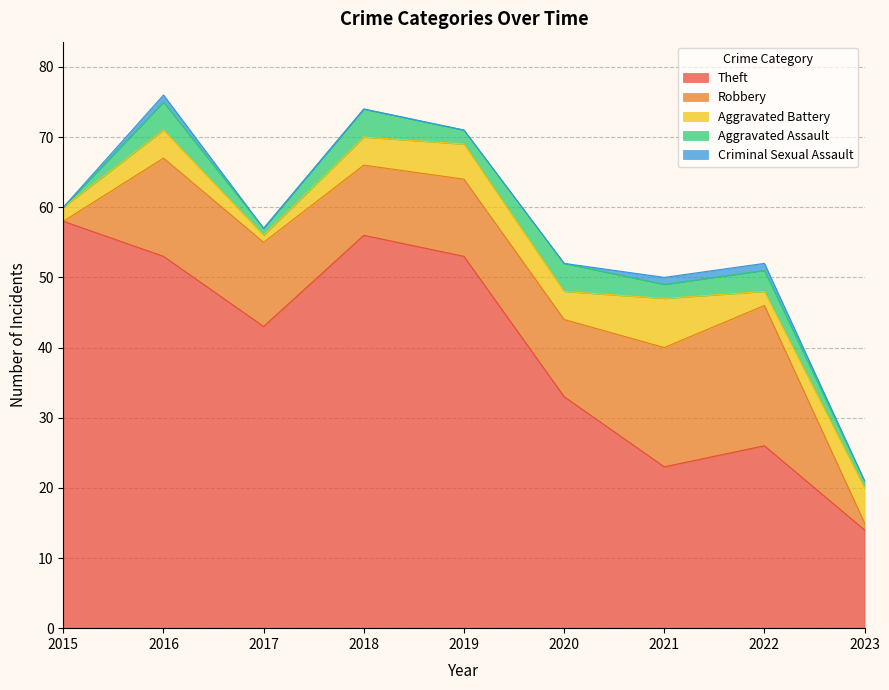

Count the number of data series in this chart.

5